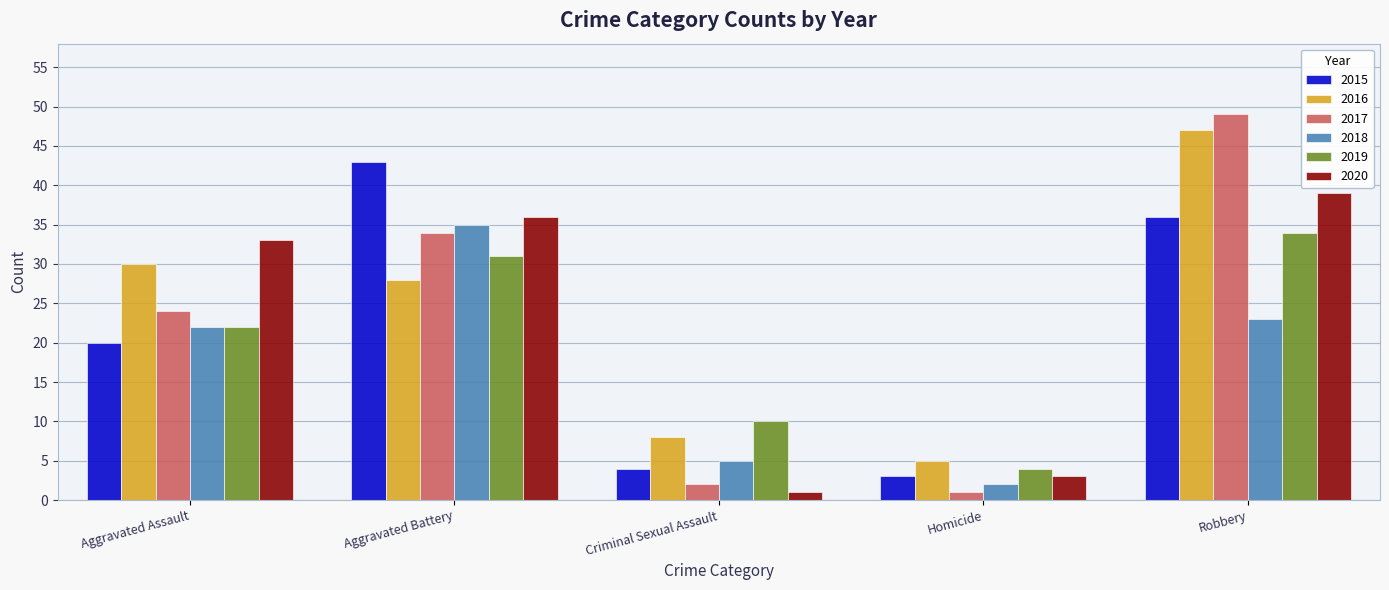

Where is 2015 nearest to the value 23?

Aggravated Assault